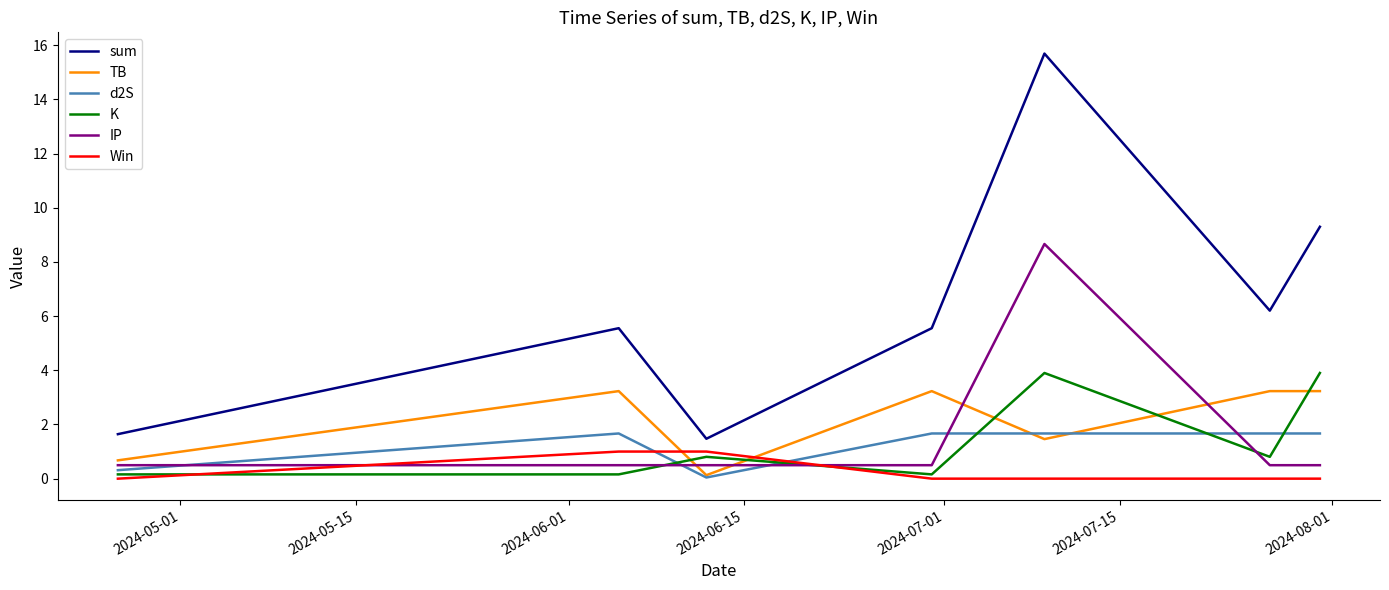

True or false: sum and d2S cross at least once.

False